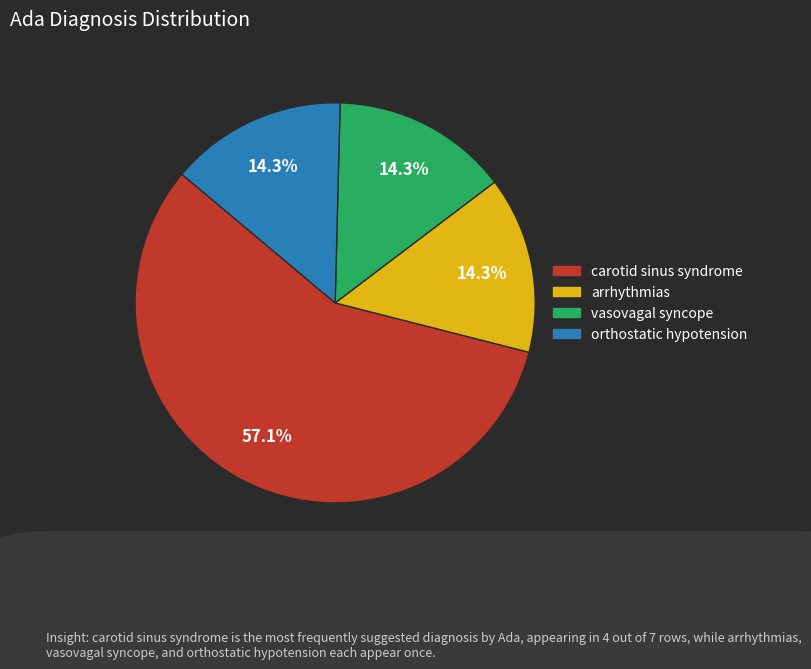

Is the sum of orthostatic hypotension and vasovagal syncope greater than half?

No